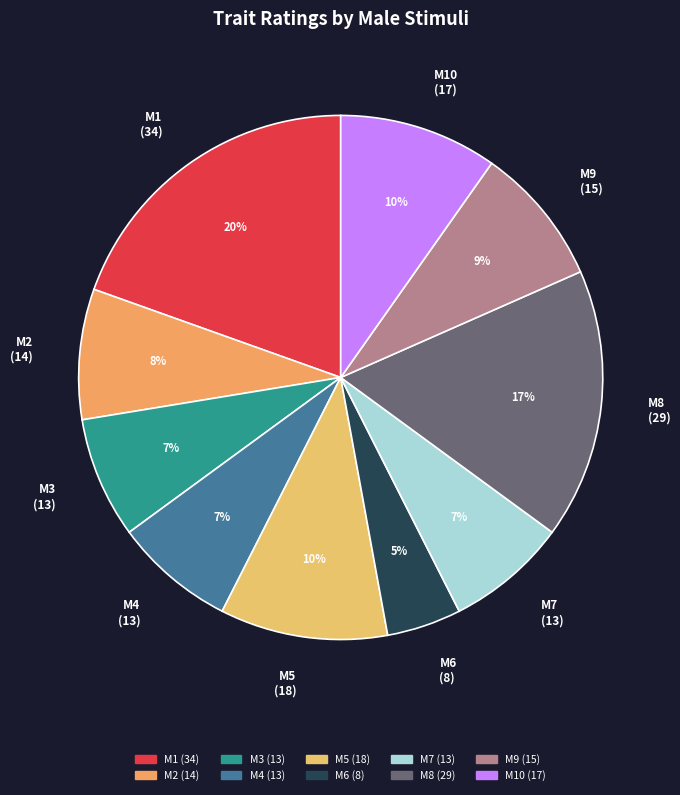

To the nearest percent, what is the difference between the largest and smallest slice percentages?

15%